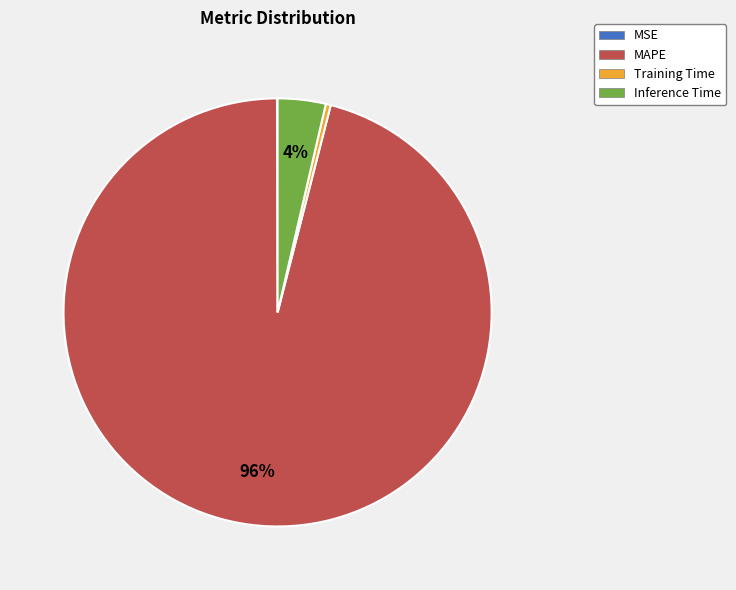

Is it true that MAPE is 91% of the pie?

False